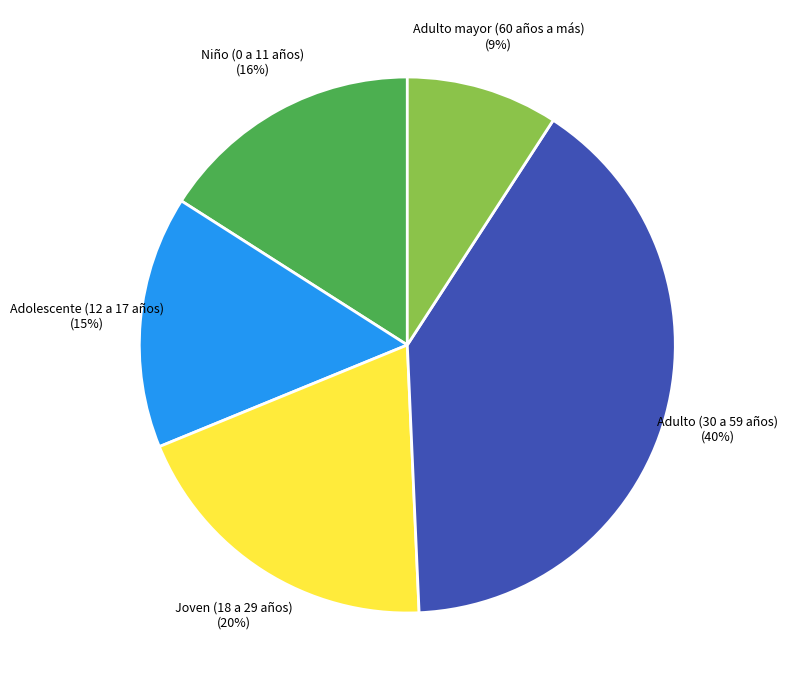

True or false: Adulto (30 a 59 años) accounts for 40% of the total.

True